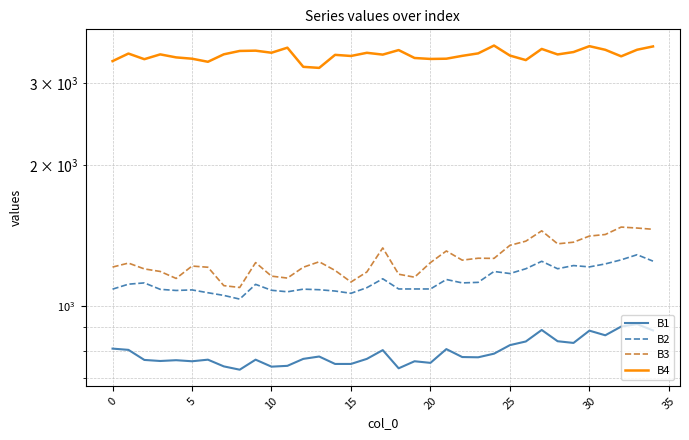

True or false: B2 and B3 cross at least once.

False